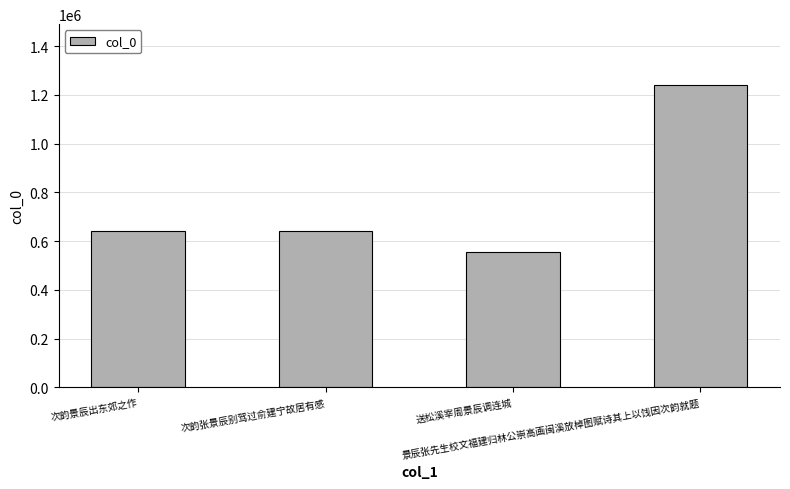

Which label corresponds to the largest value in the chart?

景辰张先生校文福建归林公崇高画闽溪放棹图赋诗其上以饯因次韵就题